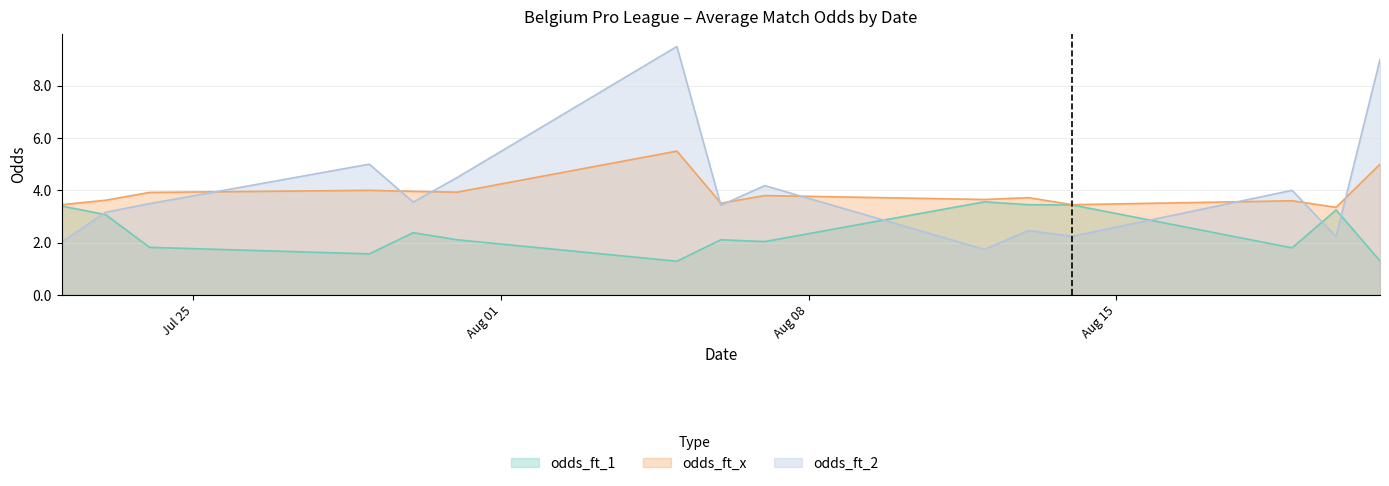

What is the sum of all odds_ft_x values?

58.5